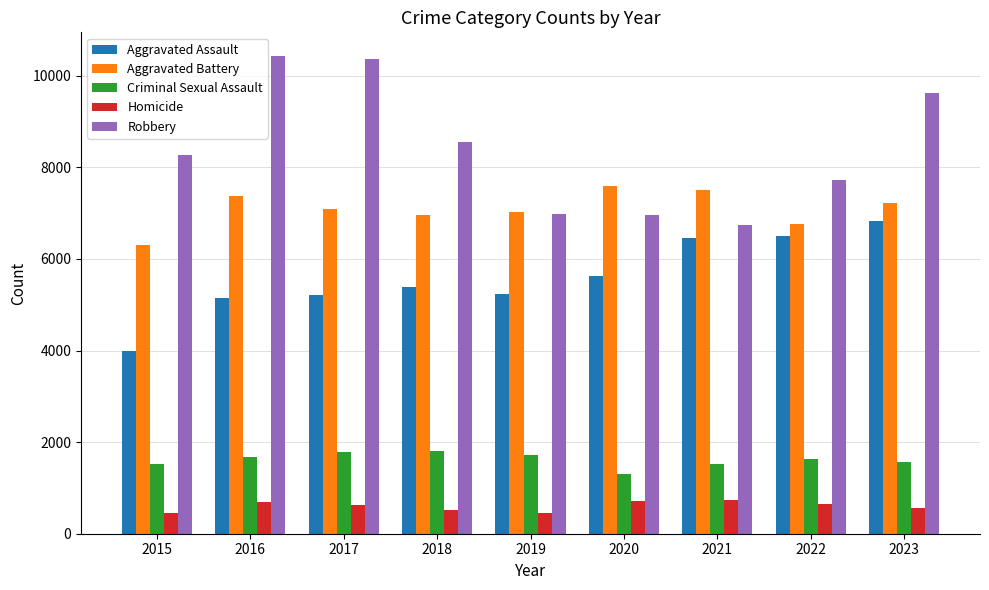

What is the sum of all Criminal Sexual Assault values?

14528